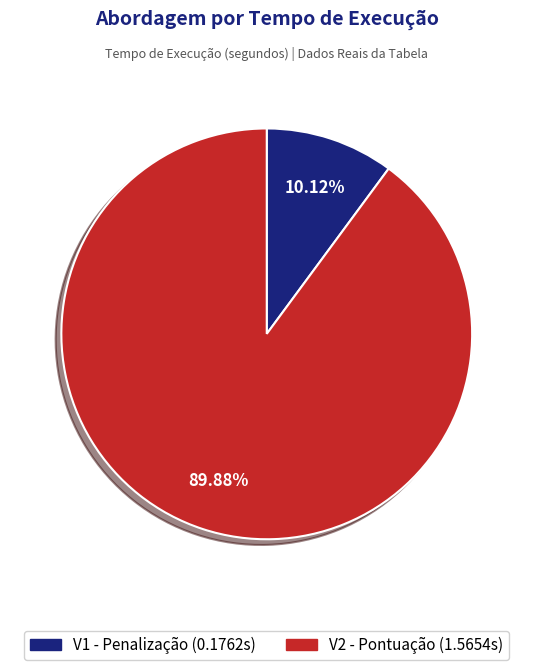

To the nearest percent, what is the combined percentage of V2 - Pontuação and V1 - Penalização?

100%